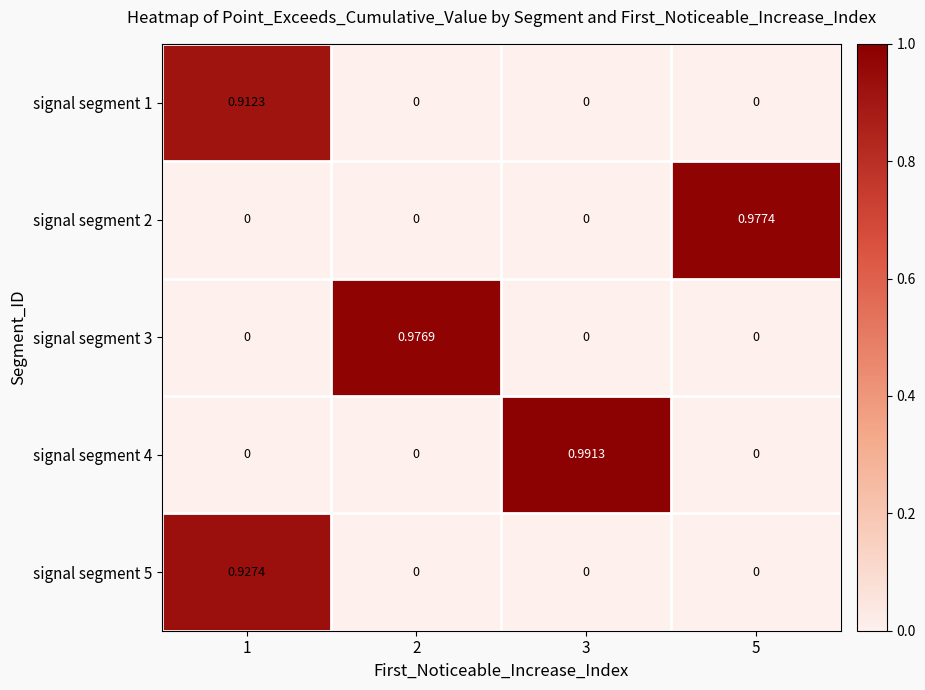

What is the difference between the highest and lowest values at 3?

1.0